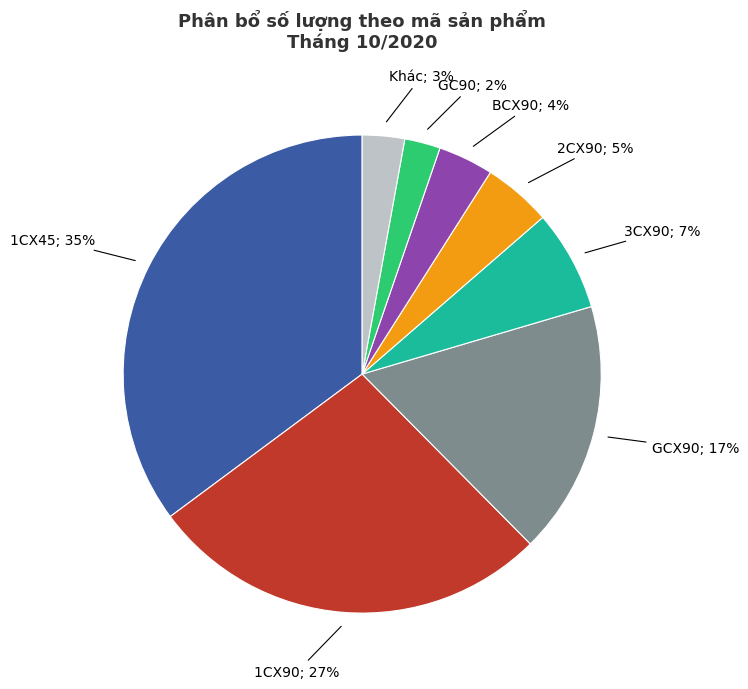

To the nearest percent, what is the average slice percentage?

12%